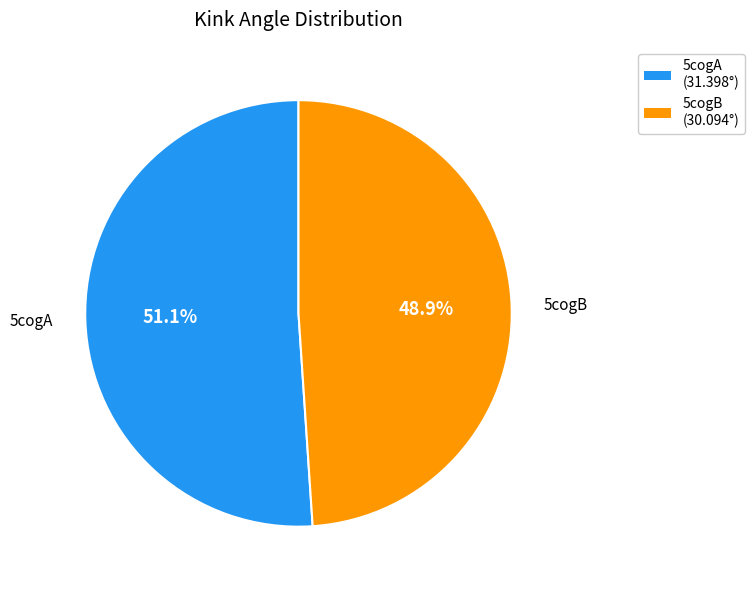

Is there any slice that represents more than half of the pie?

Yes